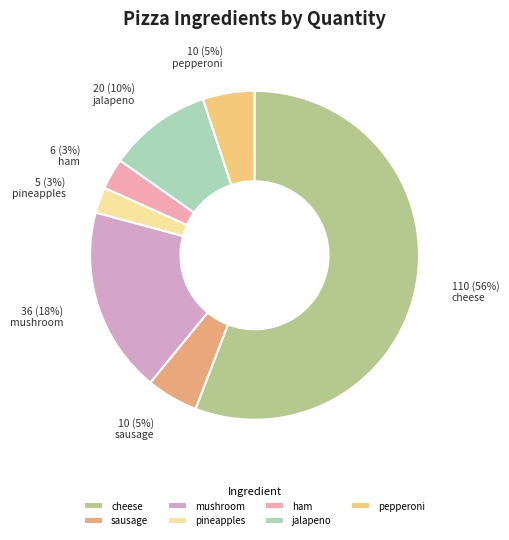

To the nearest percent, what percentage of the pie is cheese?

56%